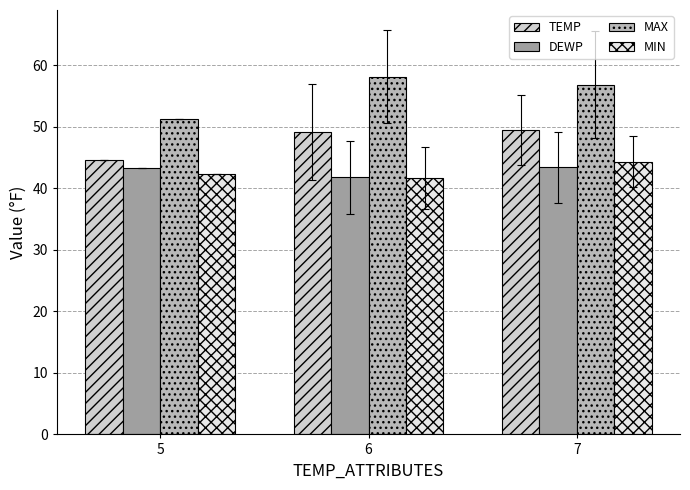

What is the value of the TEMP bar at the 3rd from the left?

49.6